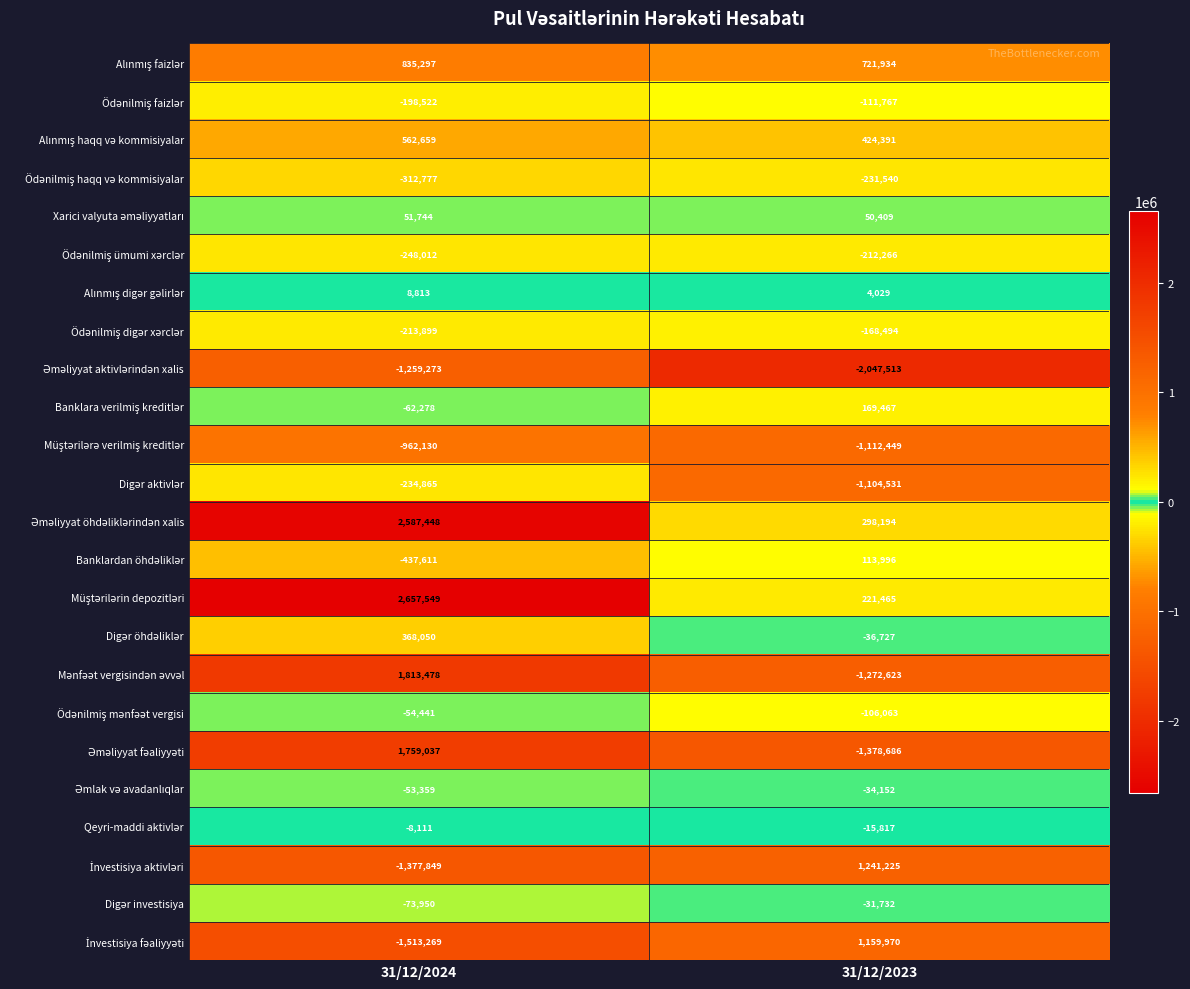

At which category is the sum across all series the highest?

31/12/2024